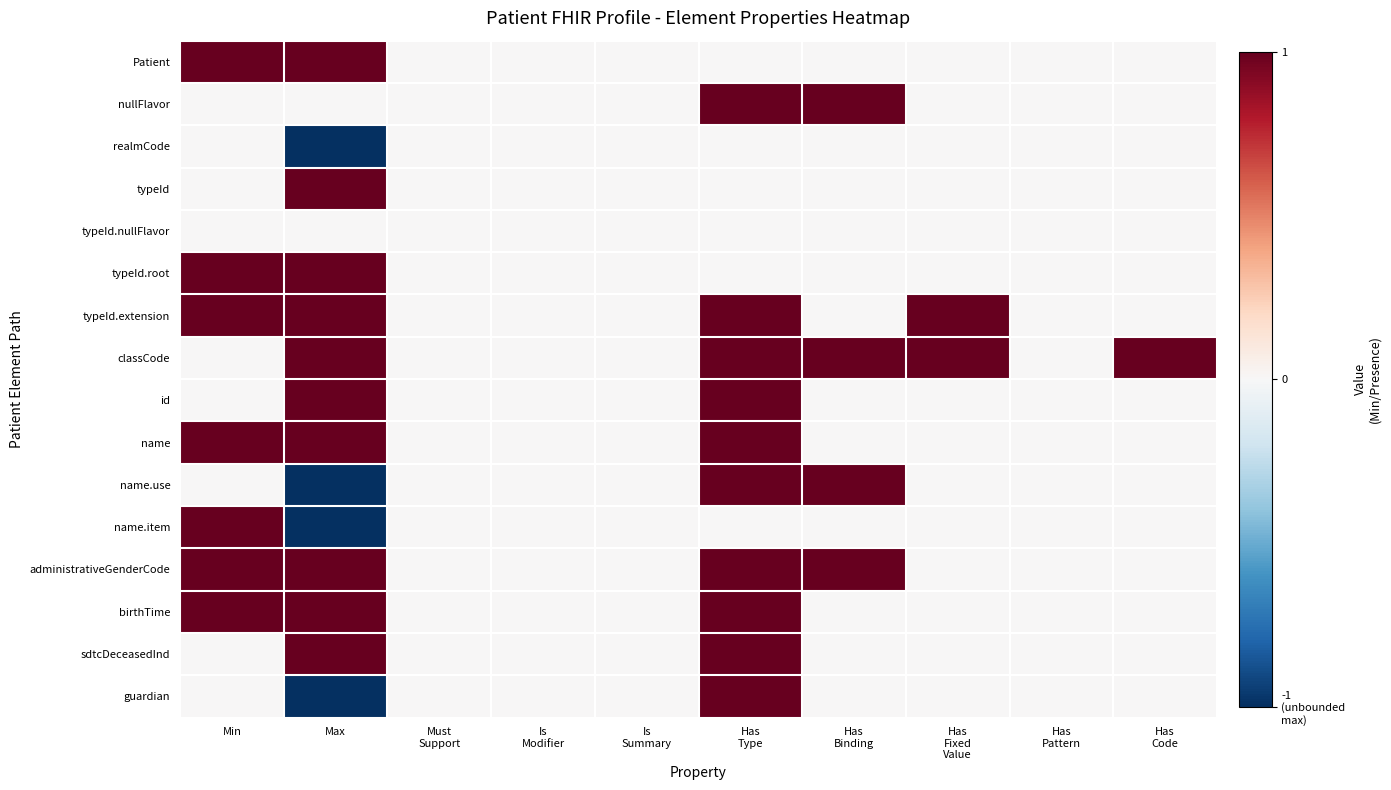

Reading left to right, list all the values displayed in this chart.

Patient: Min=1	Max=1	Must
Support=0	Is
Modifier=0	Is
Summary=0	Has
Type=0	Has
Binding=0	Has
Fixed
Value=0	Has
Pattern=0	Has
Code=0
nullFlavor: Min=0	Max=0	Must
Support=0	Is
Modifier=0	Is
Summary=0	Has
Type=1	Has
Binding=1	Has
Fixed
Value=0	Has
Pattern=0	Has
Code=0
realmCode: Min=0	Max=-1	Must
Support=0	Is
Modifier=0	Is
Summary=0	Has
Type=0	Has
Binding=0	Has
Fixed
Value=0	Has
Pattern=0	Has
Code=0
typeId: Min=0	Max=1	Must
Support=0	Is
Modifier=0	Is
Summary=0	Has
Type=0	Has
Binding=0	Has
Fixed
Value=0	Has
Pattern=0	Has
Code=0
typeId.nullFlavor: Min=0	Max=0	Must
Support=0	Is
Modifier=0	Is
Summary=0	Has
Type=0	Has
Binding=0	Has
Fixed
Value=0	Has
Pattern=0	Has
Code=0
typeId.root: Min=1	Max=1	Must
Support=0	Is
Modifier=0	Is
Summary=0	Has
Type=0	Has
Binding=0	Has
Fixed
Value=0	Has
Pattern=0	Has
Code=0
typeId.extension: Min=1	Max=1	Must
Support=0	Is
Modifier=0	Is
Summary=0	Has
Type=1	Has
Binding=0	Has
Fixed
Value=1	Has
Pattern=0	Has
Code=0
classCode: Min=0	Max=1	Must
Support=0	Is
Modifier=0	Is
Summary=0	Has
Type=1	Has
Binding=1	Has
Fixed
Value=1	Has
Pattern=0	Has
Code=1
id: Min=0	Max=1	Must
Support=0	Is
Modifier=0	Is
Summary=0	Has
Type=1	Has
Binding=0	Has
Fixed
Value=0	Has
Pattern=0	Has
Code=0
name: Min=1	Max=1	Must
Support=0	Is
Modifier=0	Is
Summary=0	Has
Type=1	Has
Binding=0	Has
Fixed
Value=0	Has
Pattern=0	Has
Code=0
name.use: Min=0	Max=-1	Must
Support=0	Is
Modifier=0	Is
Summary=0	Has
Type=1	Has
Binding=1	Has
Fixed
Value=0	Has
Pattern=0	Has
Code=0
name.item: Min=1	Max=-1	Must
Support=0	Is
Modifier=0	Is
Summary=0	Has
Type=0	Has
Binding=0	Has
Fixed
Value=0	Has
Pattern=0	Has
Code=0
administrativeGenderCode: Min=1	Max=1	Must
Support=0	Is
Modifier=0	Is
Summary=0	Has
Type=1	Has
Binding=1	Has
Fixed
Value=0	Has
Pattern=0	Has
Code=0
birthTime: Min=1	Max=1	Must
Support=0	Is
Modifier=0	Is
Summary=0	Has
Type=1	Has
Binding=0	Has
Fixed
Value=0	Has
Pattern=0	Has
Code=0
sdtcDeceasedInd: Min=0	Max=1	Must
Support=0	Is
Modifier=0	Is
Summary=0	Has
Type=1	Has
Binding=0	Has
Fixed
Value=0	Has
Pattern=0	Has
Code=0
guardian: Min=0	Max=-1	Must
Support=0	Is
Modifier=0	Is
Summary=0	Has
Type=1	Has
Binding=0	Has
Fixed
Value=0	Has
Pattern=0	Has
Code=0